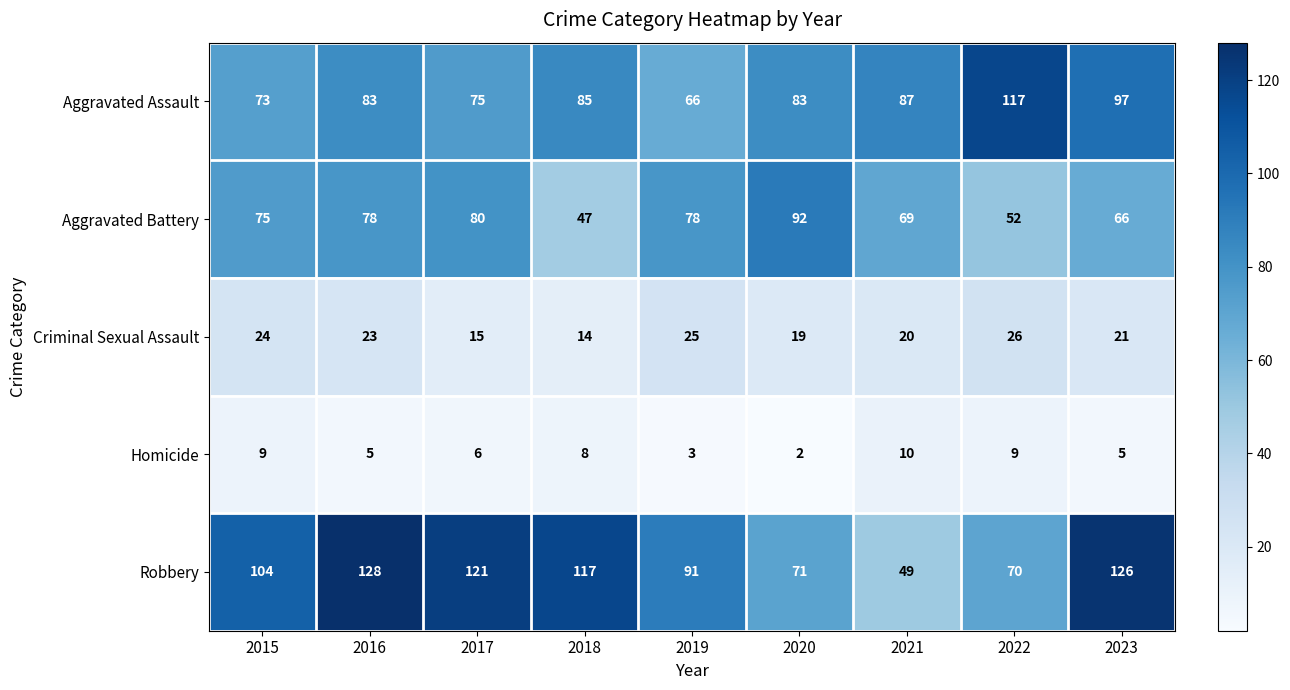

What is the total value across all series at 2016?

317